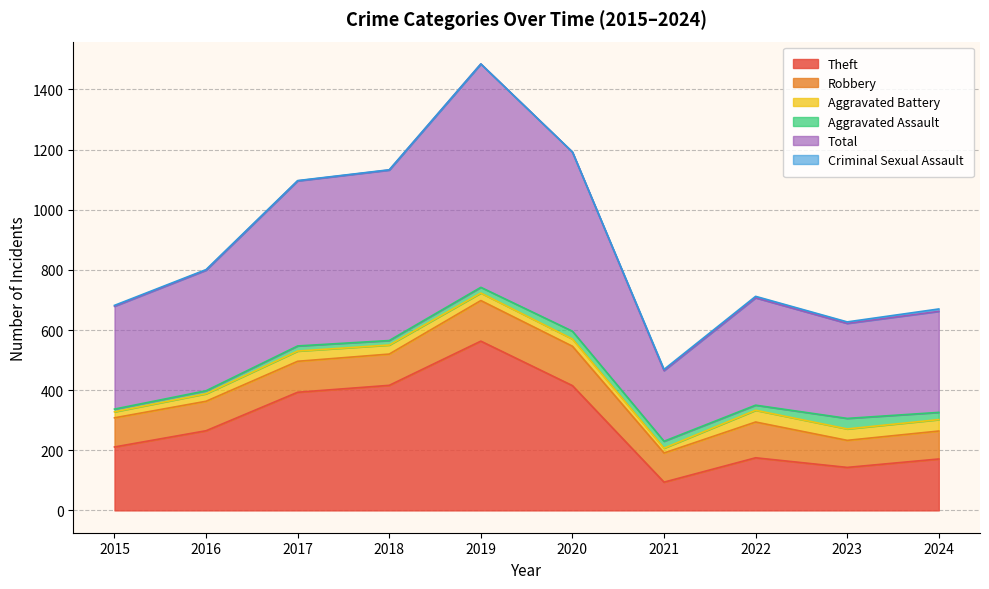

True or false: Total has more than 2 interior local peaks.

False